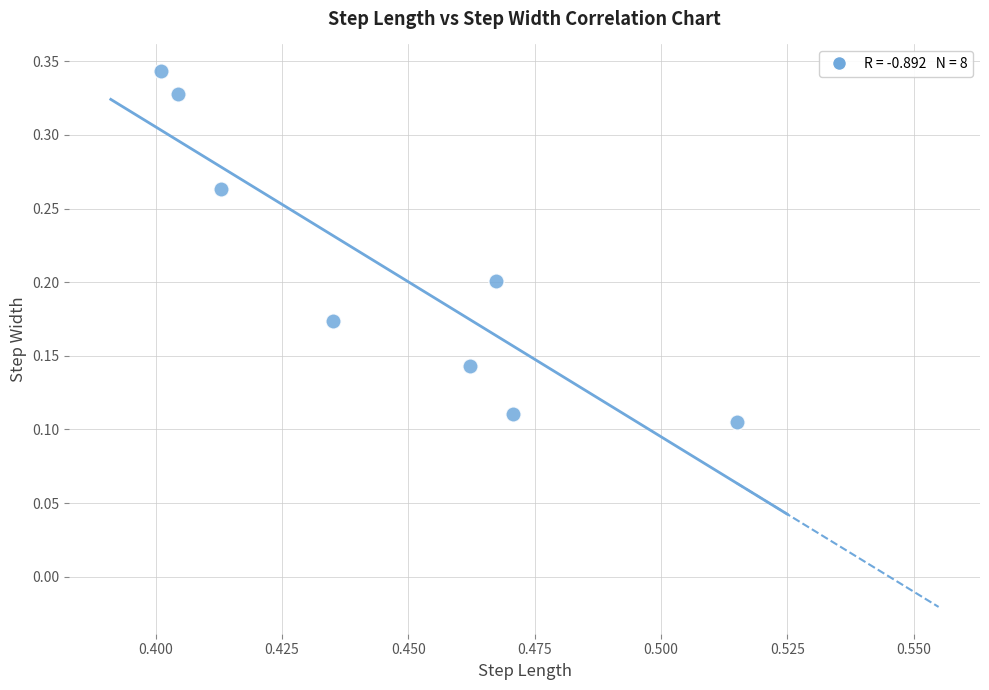

What is the average X value?

0.4